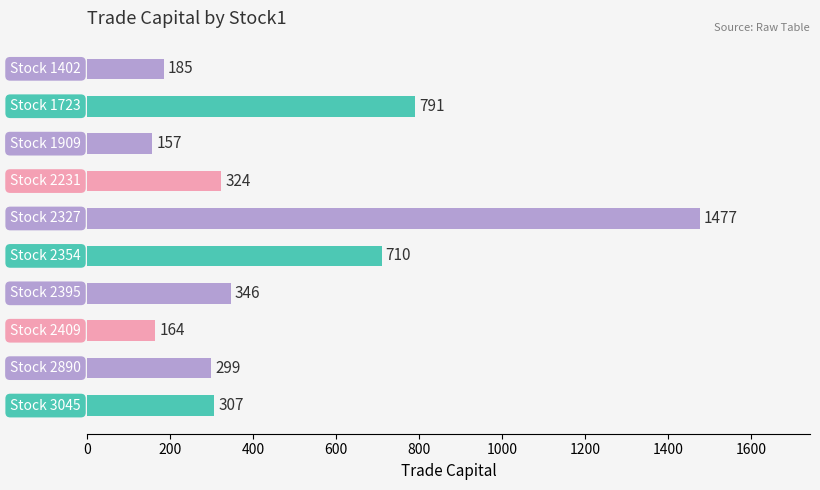

How many categories are shown in the chart?

10